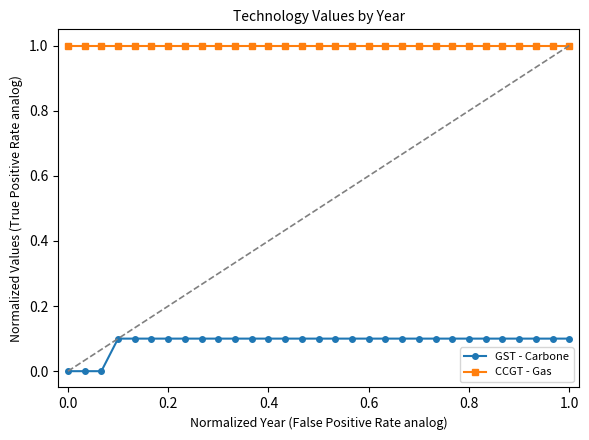

What is the value of the GST - Carbone point at the 25th from the left?

0.1